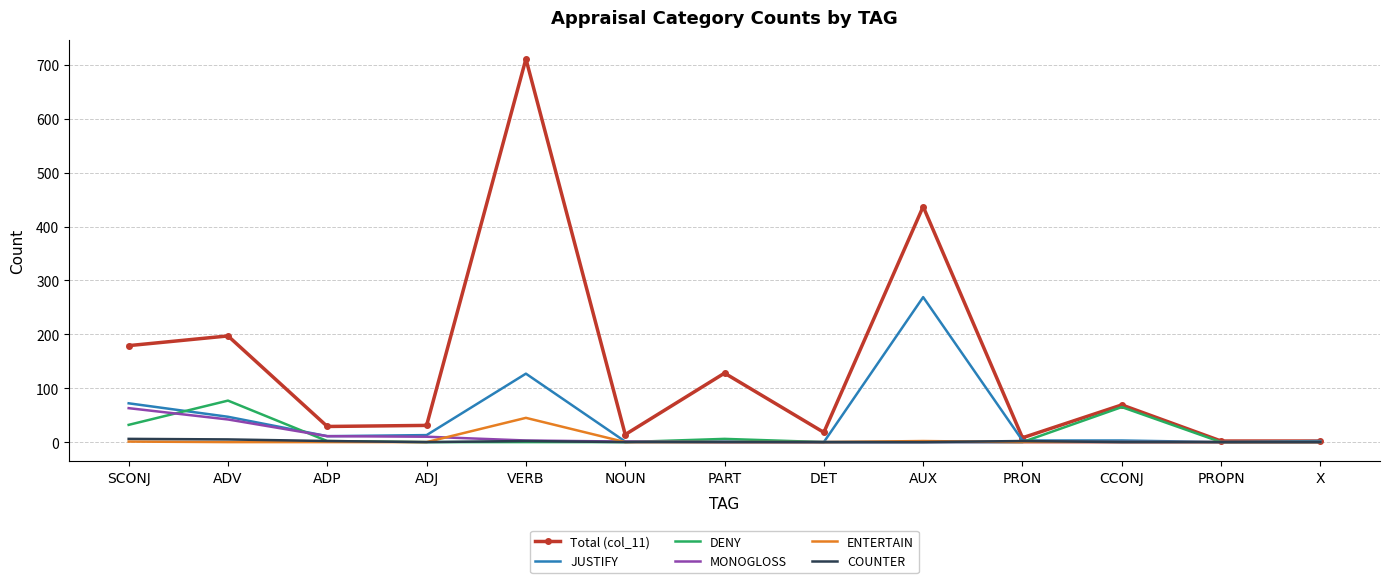

How many distinct data groups are displayed?

6